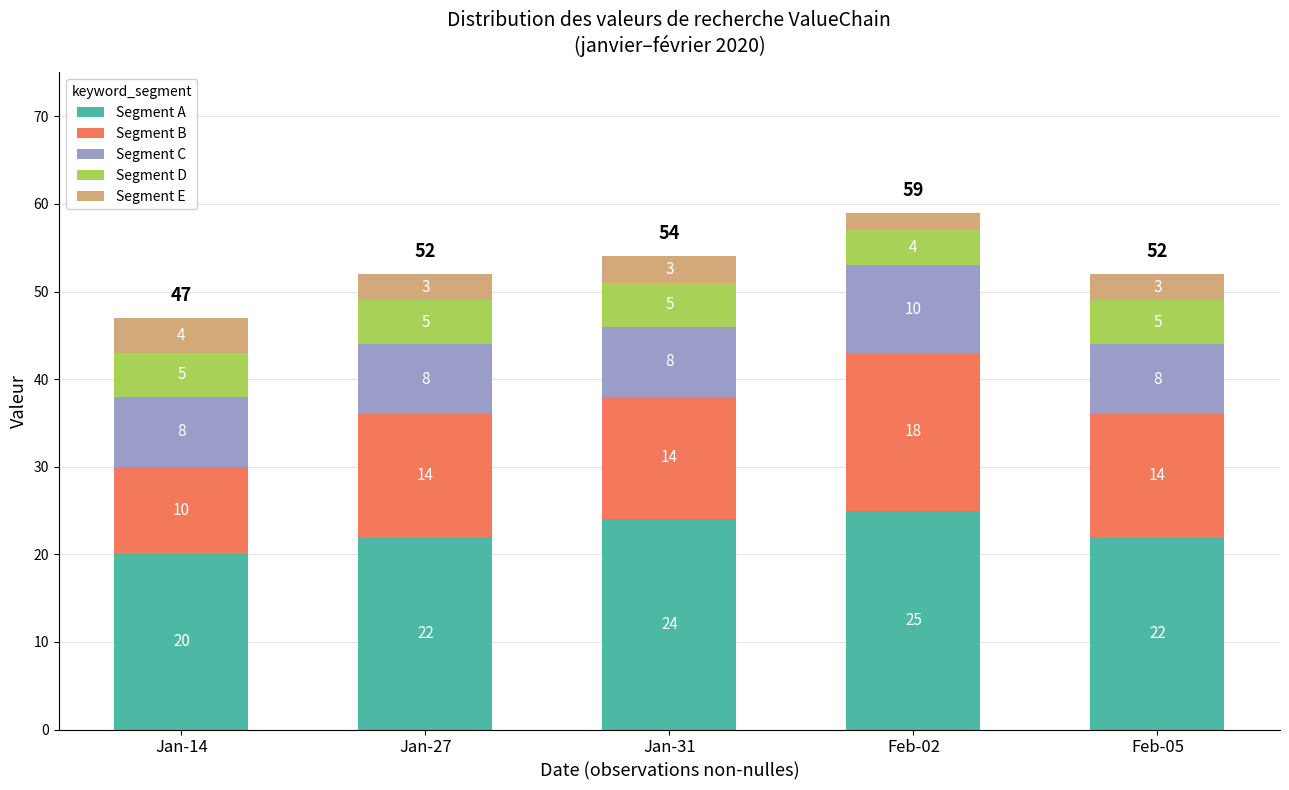

What is the total value across all series at Feb-02?

59